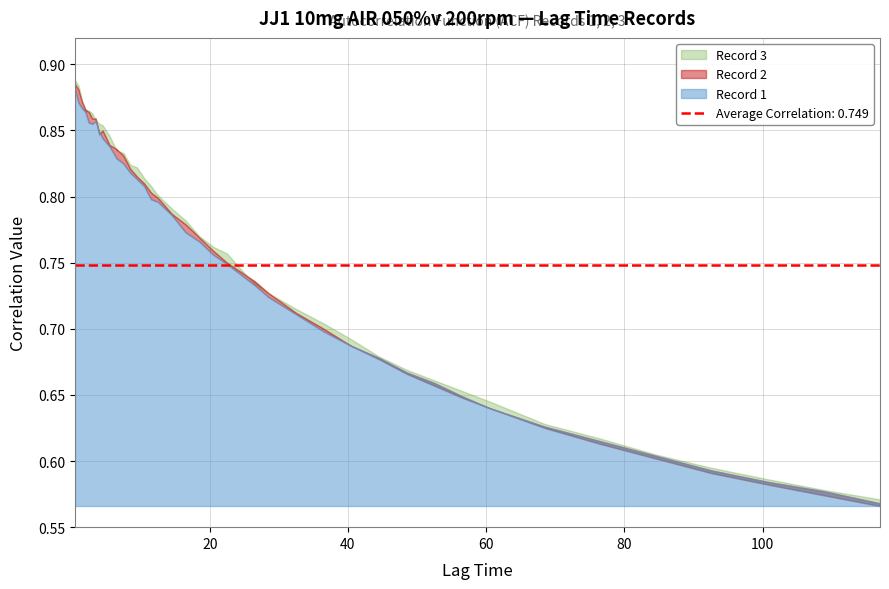

How many series are shown in this chart?

3